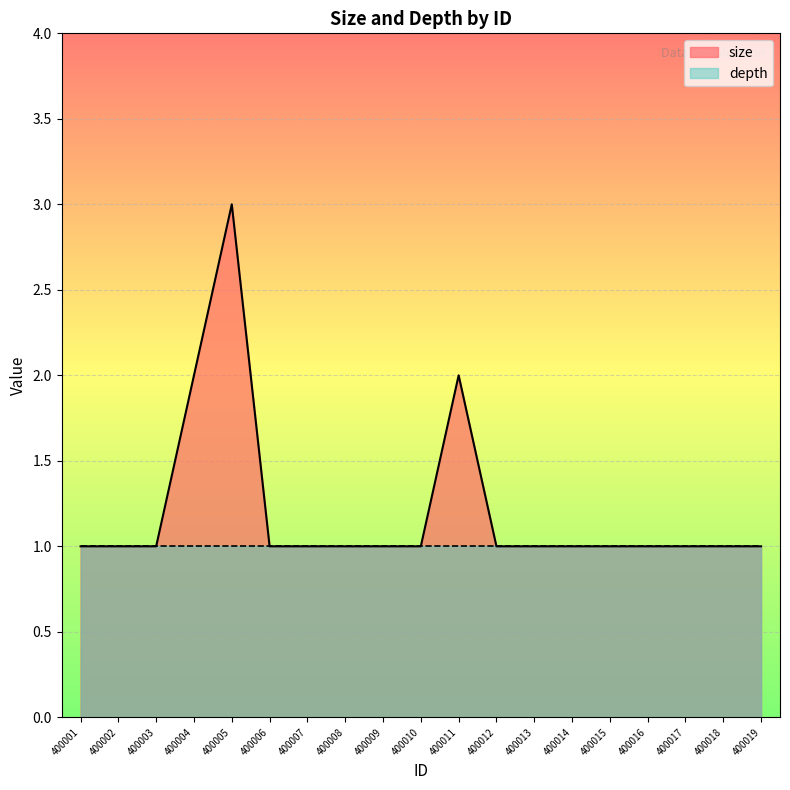

Which category has the highest value across all series?

400005